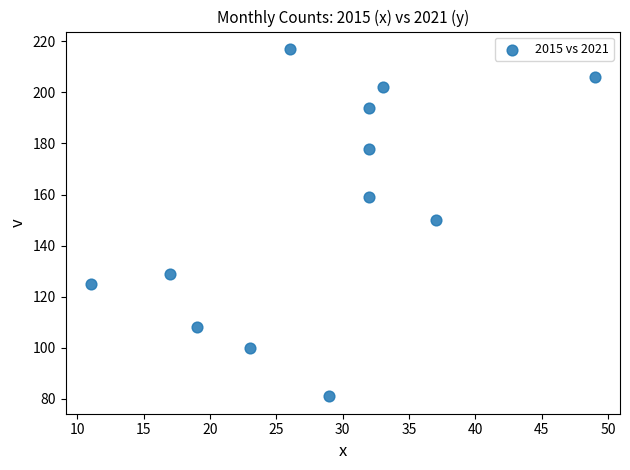

What is the average X value?

28